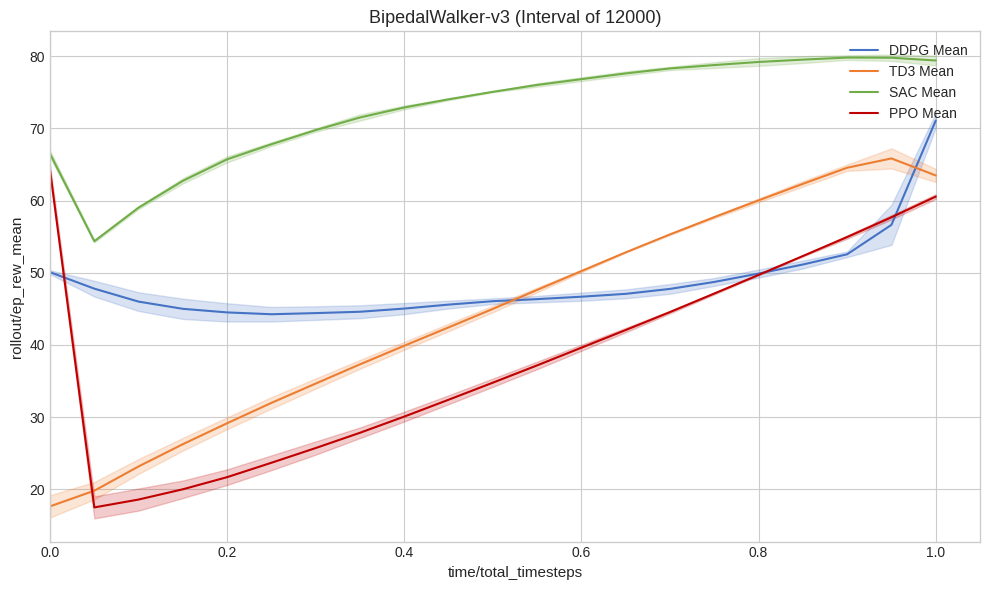

True or false: TD3 Mean has a value of 19.7 at 0.4.

False